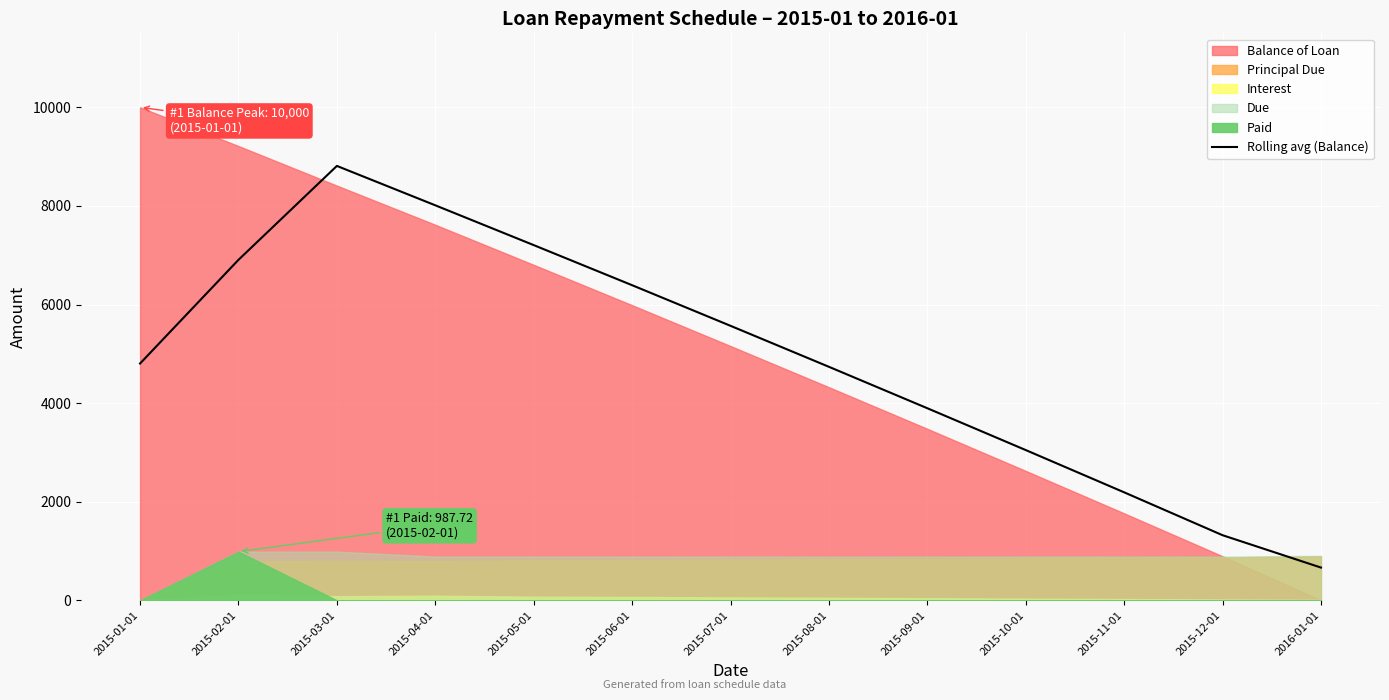

What is the minimum value shown in the chart?

664.8